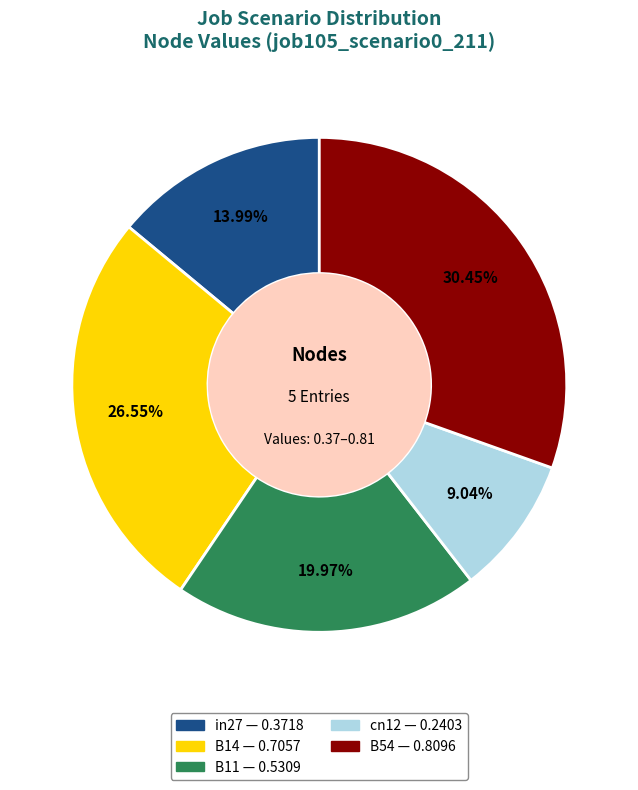

What percentage is the cn12 slice, to the nearest percent?

9%